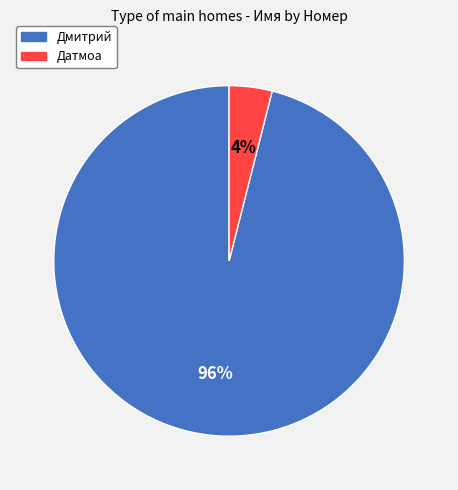

To the nearest percent, what is the average slice percentage?

50%